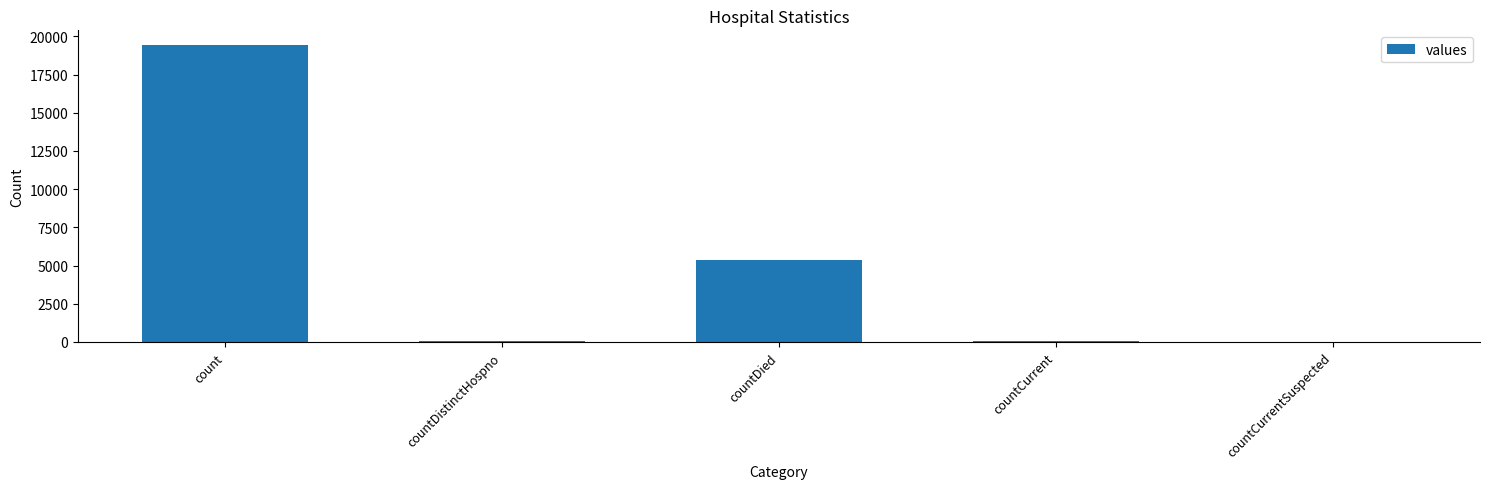

At which category does the chart reach its peak across all series?

count